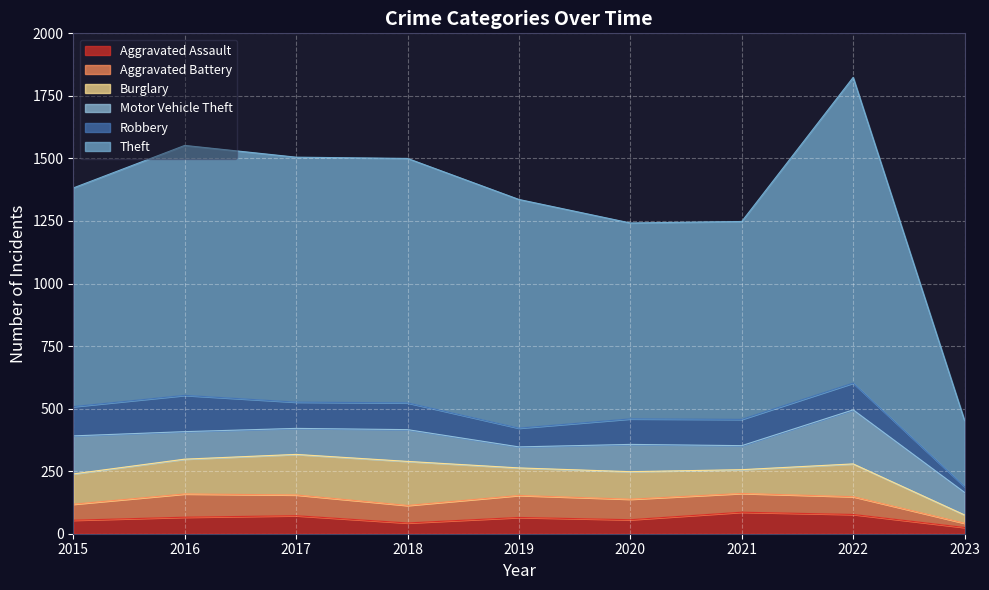

The Aggravated Assault series shows 144 at 2021. True or false?

False